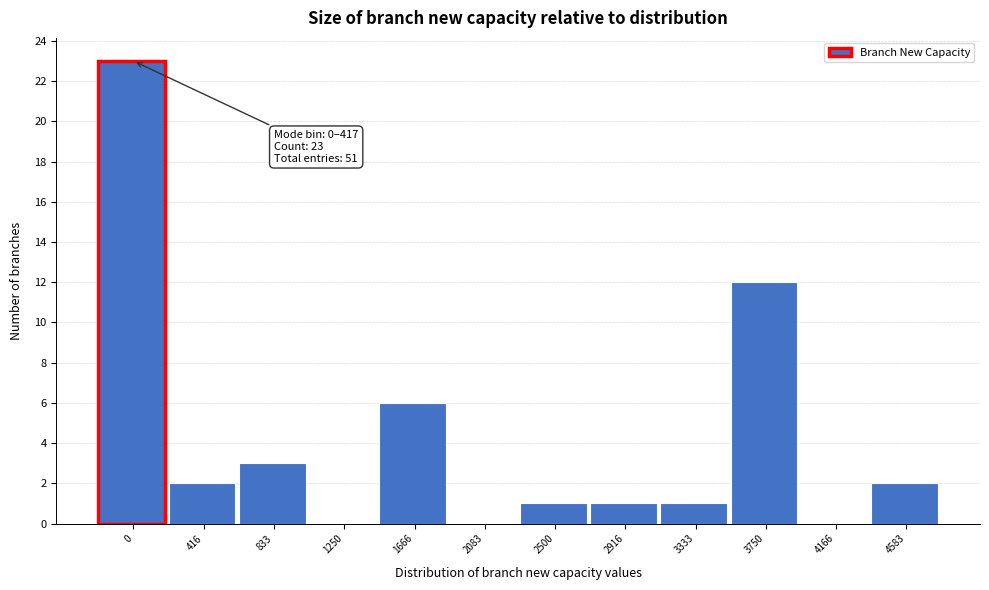

Reading left to right, extract all data points from this chart.

0=23	416=2	833=3	1250=0	1666=6	2083=0	2500=1	2916=1	3333=1	3750=12	4166=0	4583=2